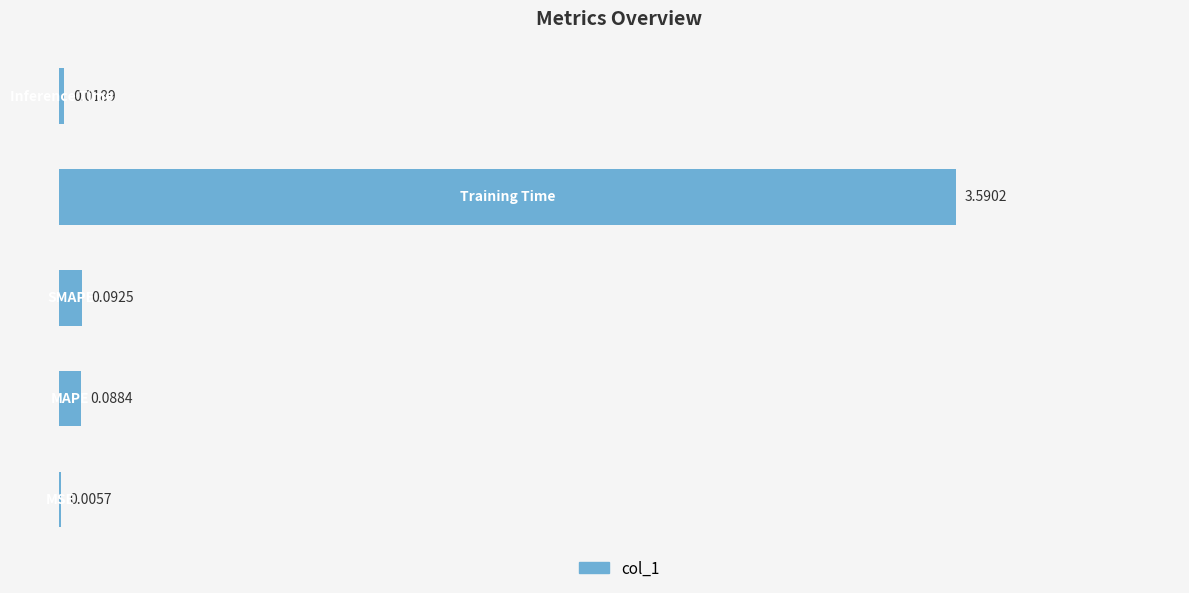

What is the sum of all values?

3.8